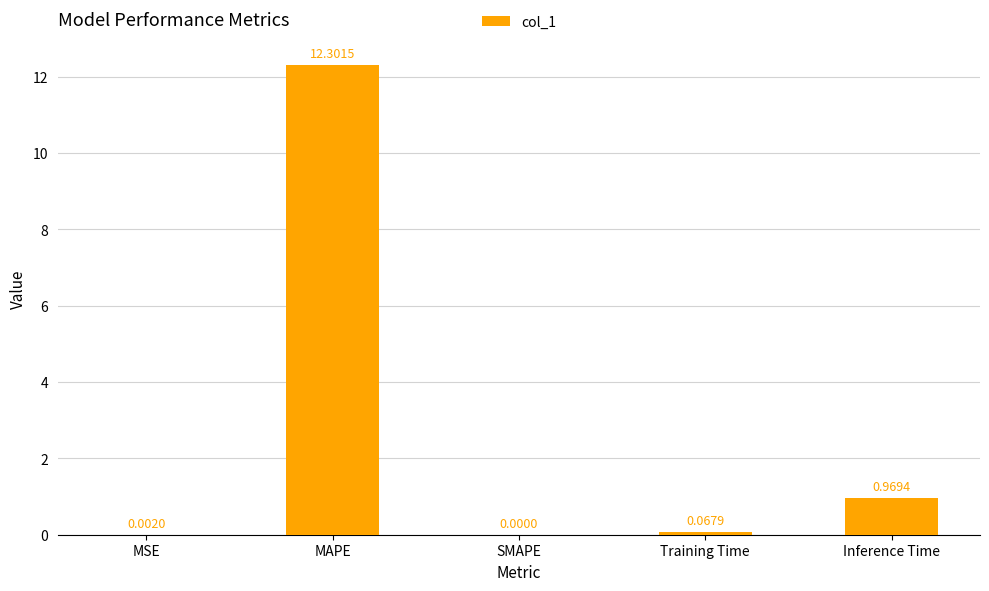

Where is the data nearest to the value 6?

Inference Time